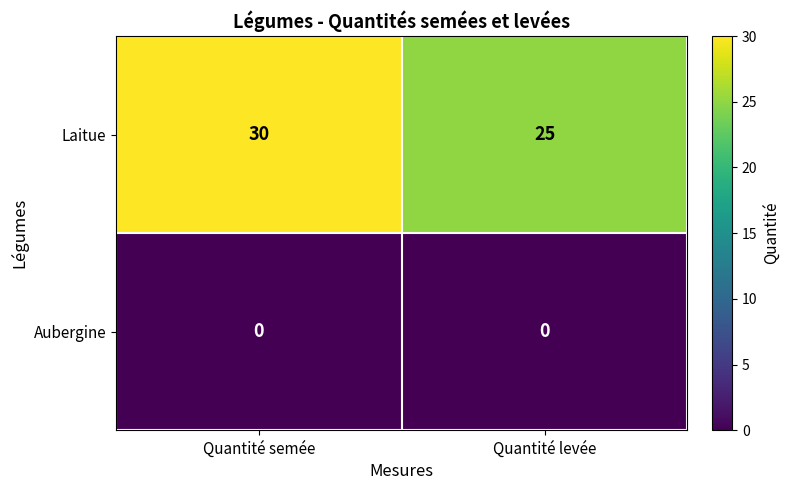

Is it true that Laitue equals 34 at Quantité levée?

False